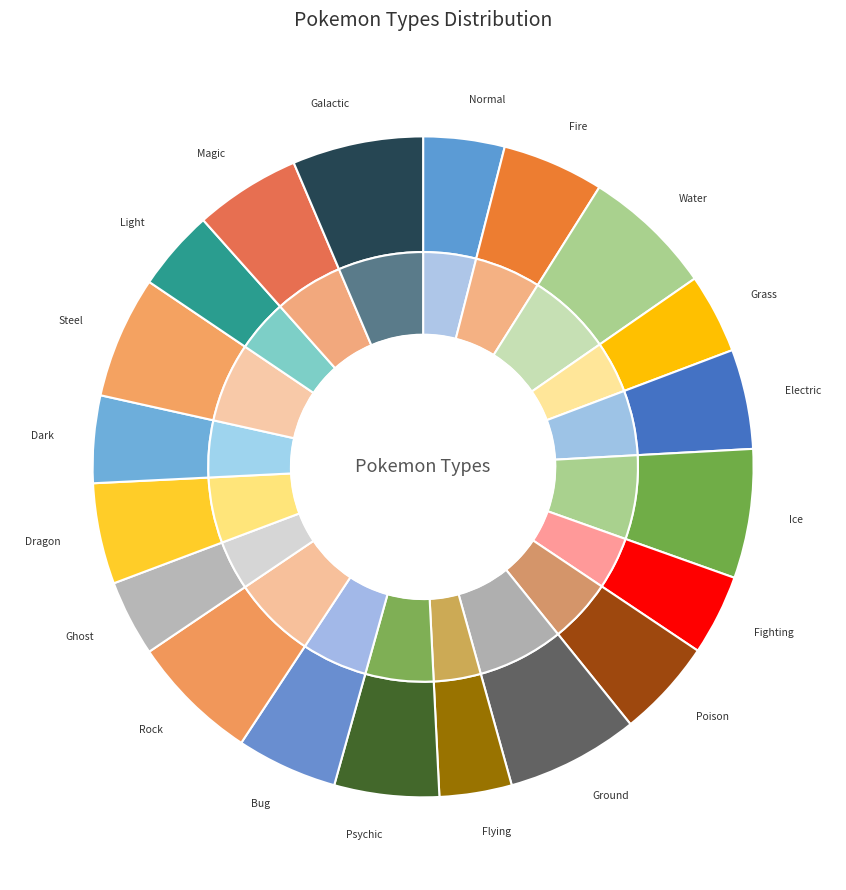

To the nearest percent, what percentage of the pie is Dark?

4%